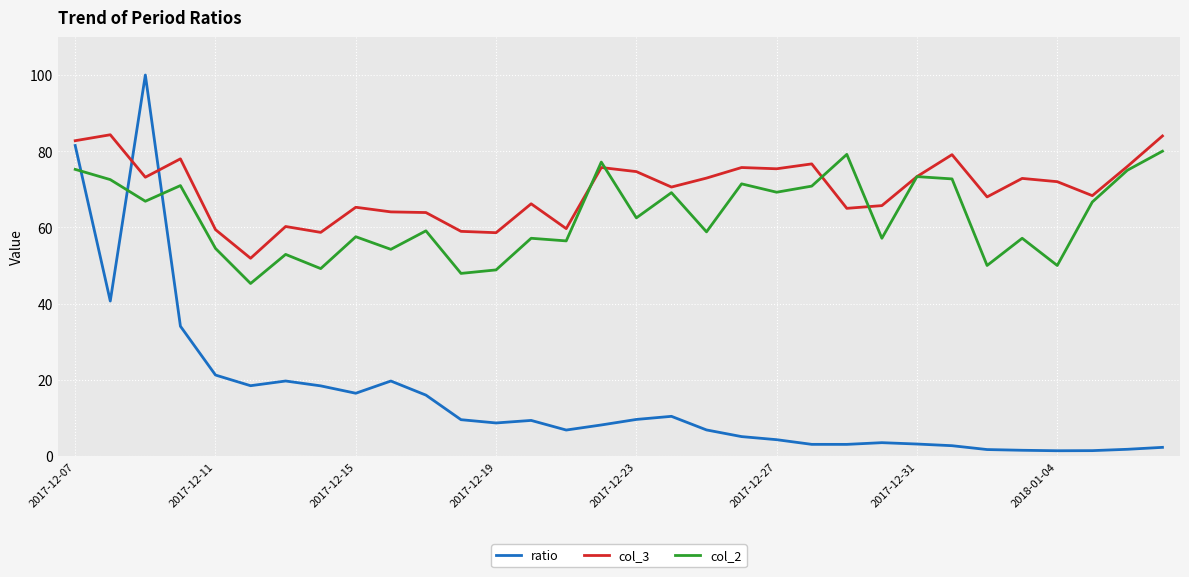

How many values in the col_3 series are below 72?

16